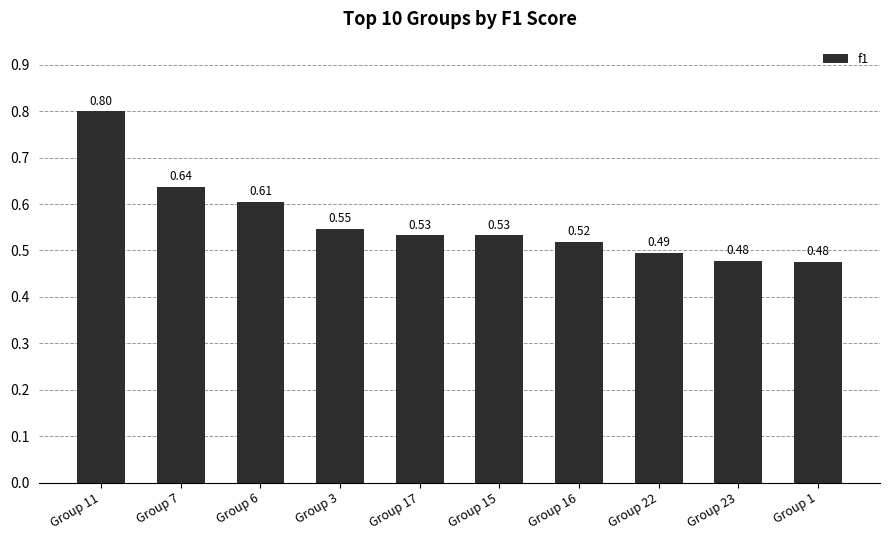

Which has a higher value, Group 7 or Group 16?

Group 7